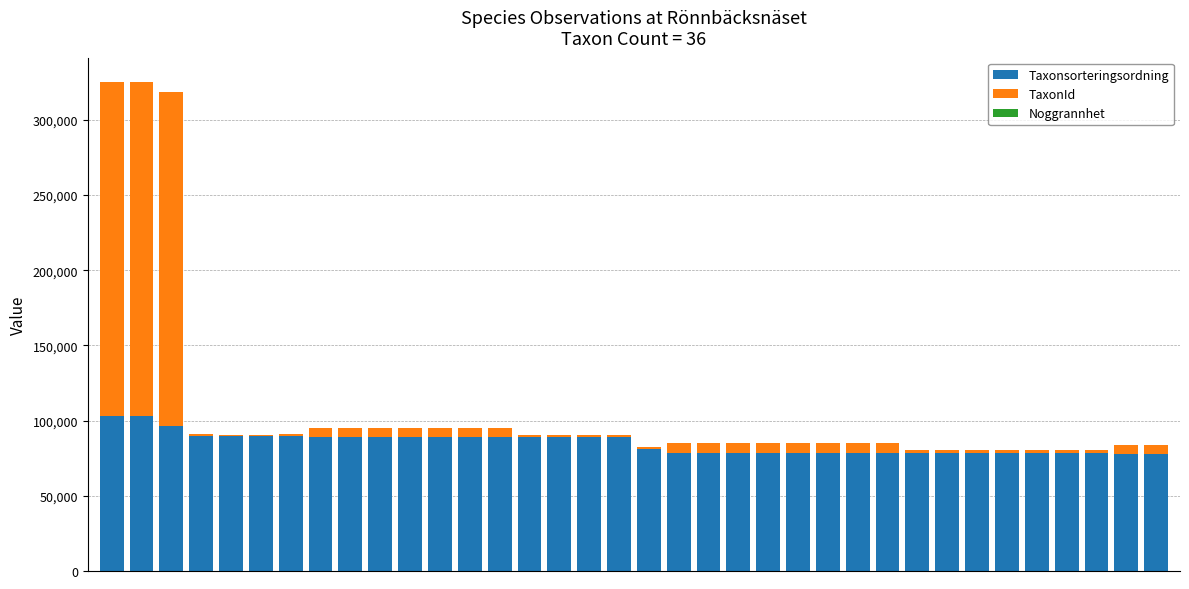

What is the maximum value for Taxonsorteringsordning?

103250